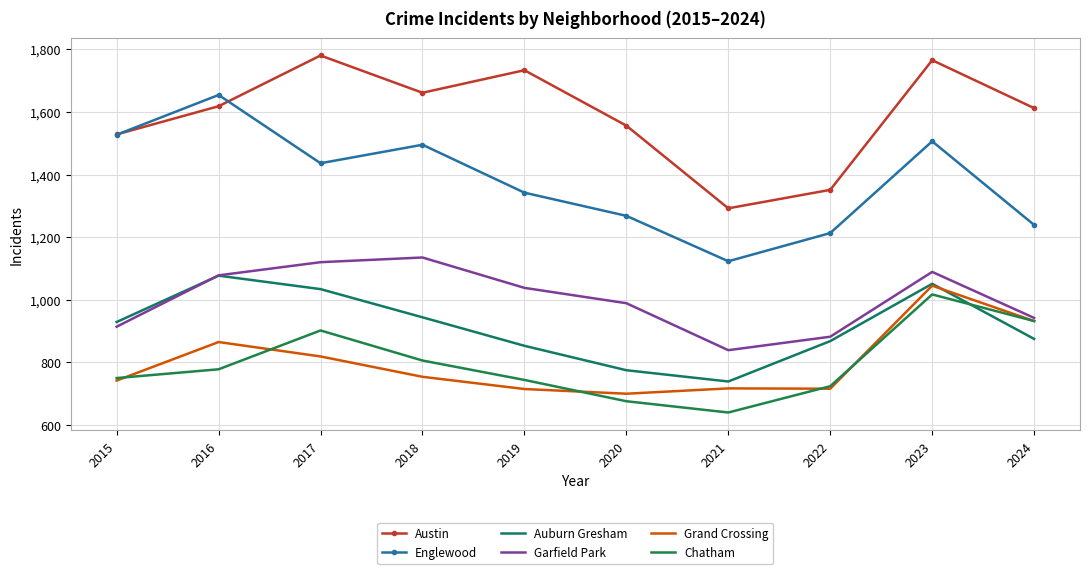

What is the maximum value for Englewood?

1654